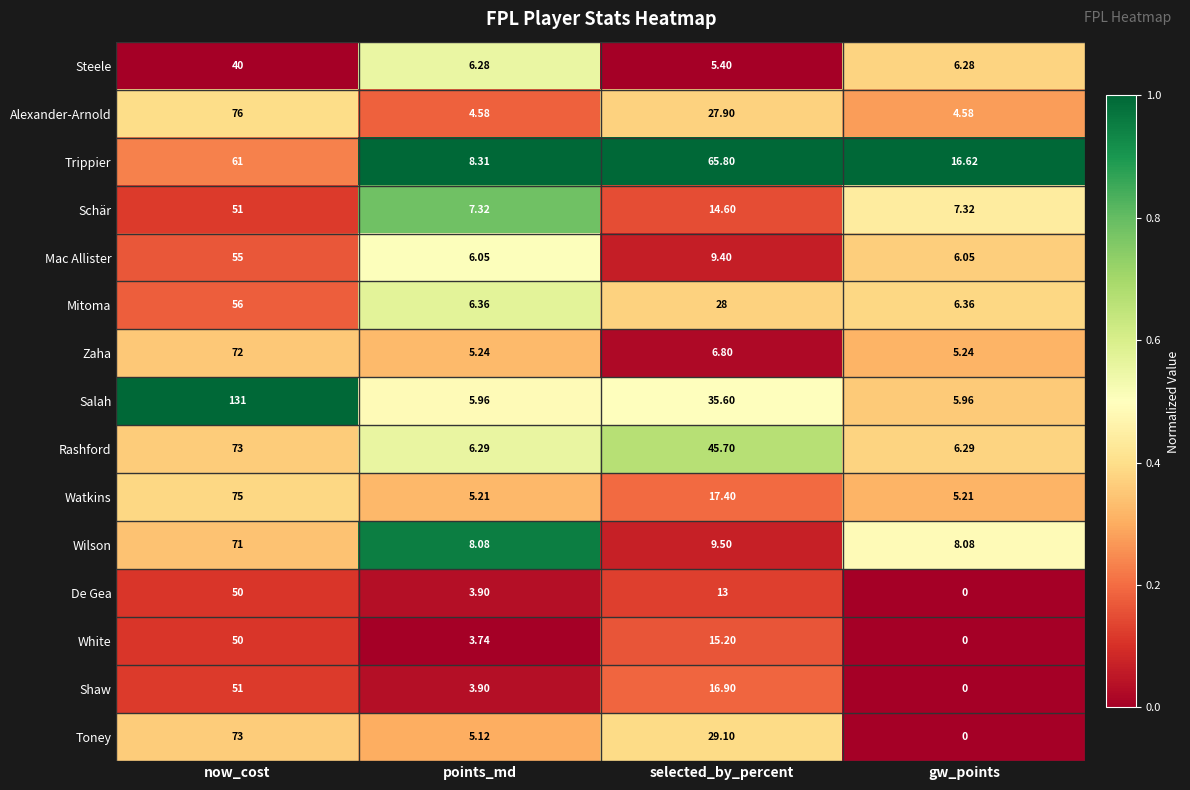

Rank the categories by Shaw value from highest to lowest.

now_cost, selected_by_percent, points_md, gw_points